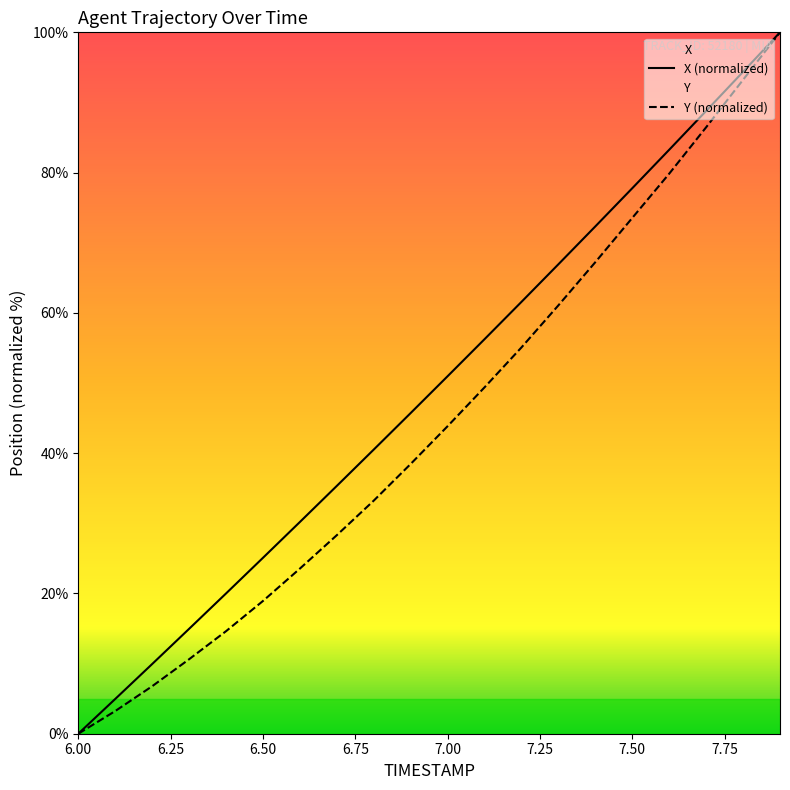

List the labels in order of Y value, smallest first.

6.0, 6.1, 6.2, 6.3, 6.4, 6.5, 6.6, 6.7, 6.8, 6.9, 7.0, 7.1, 7.2, 7.3, 7.4, 7.5, 7.6, 7.7, 7.8, 7.9